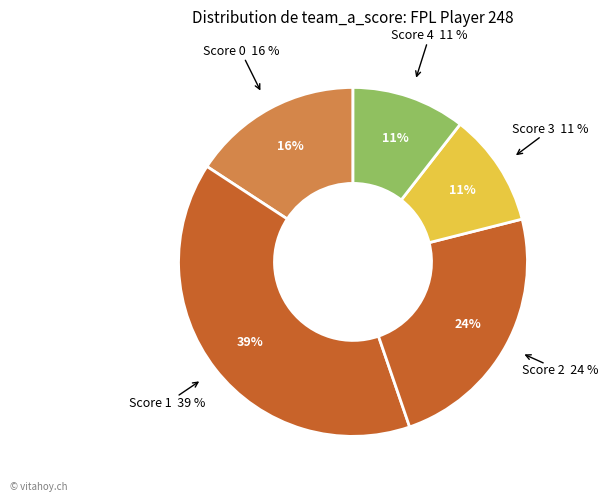

Between 10 and 8, which is larger?

10